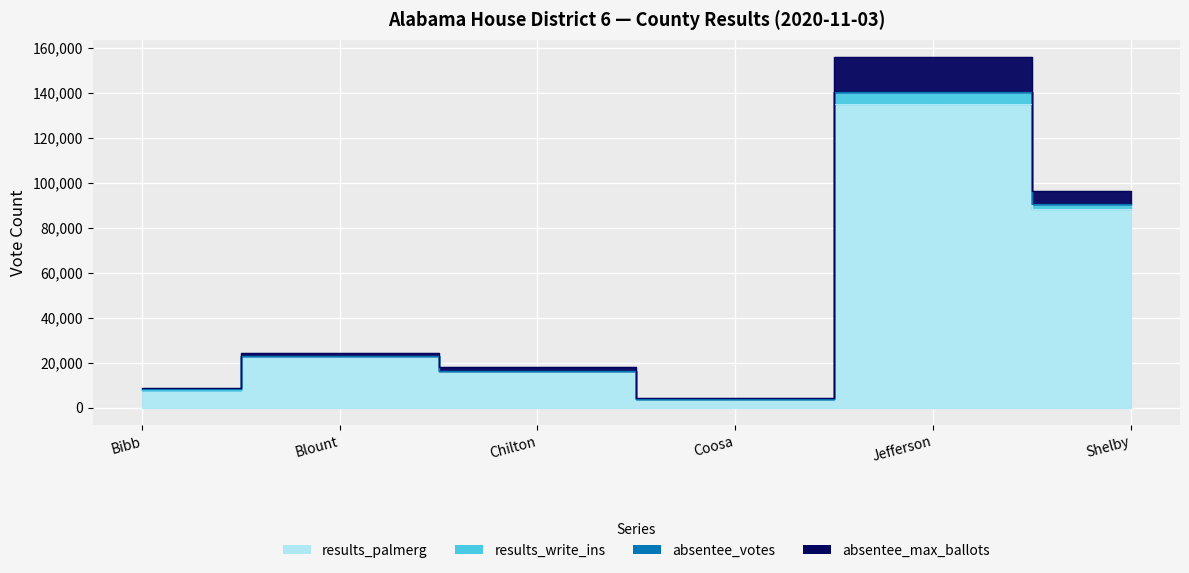

What is the approximate value of results_palmerg at Bibb?

7744